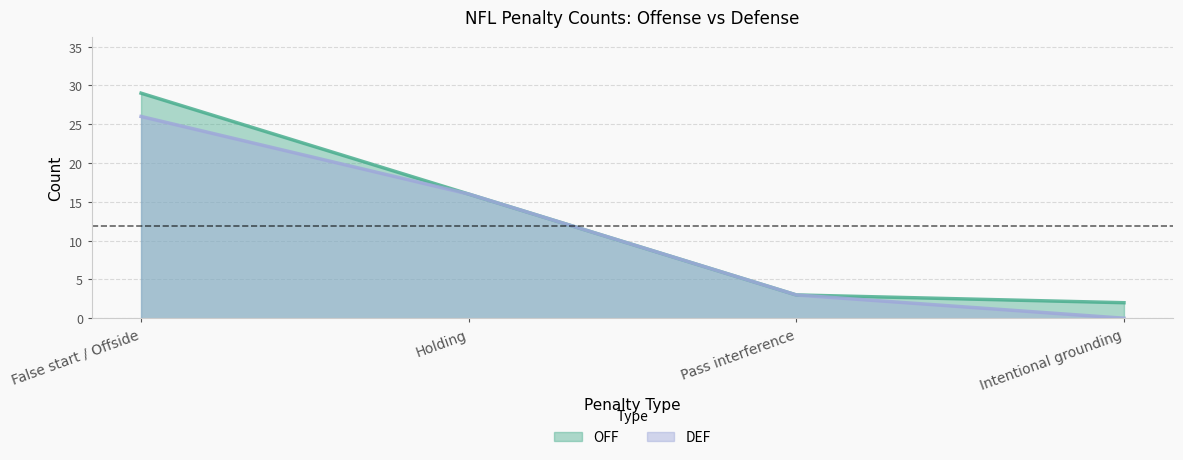

What is the value of the OFF point at the 3rd from the left?

3